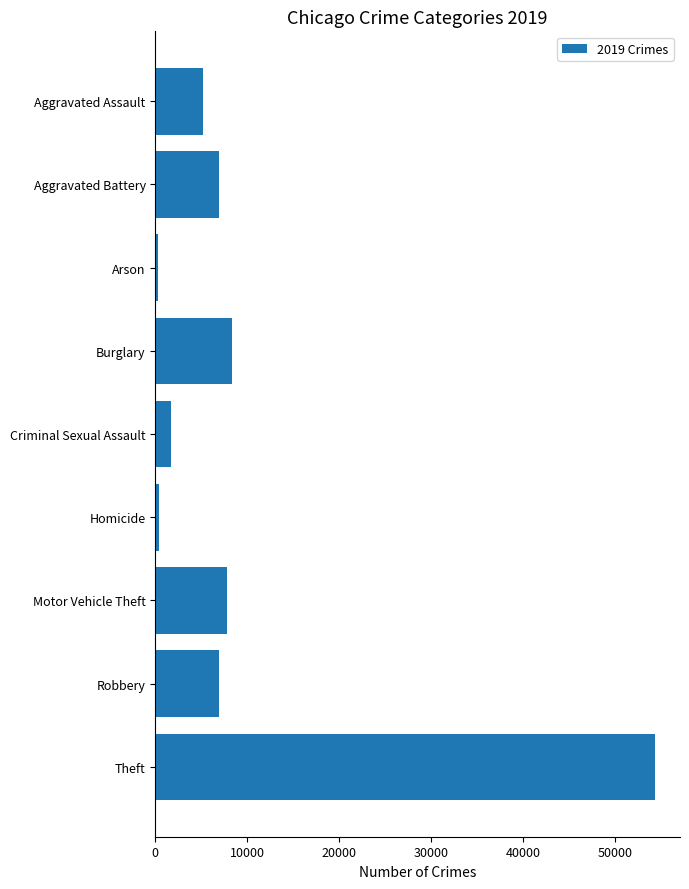

What is the sum of all values?

91982